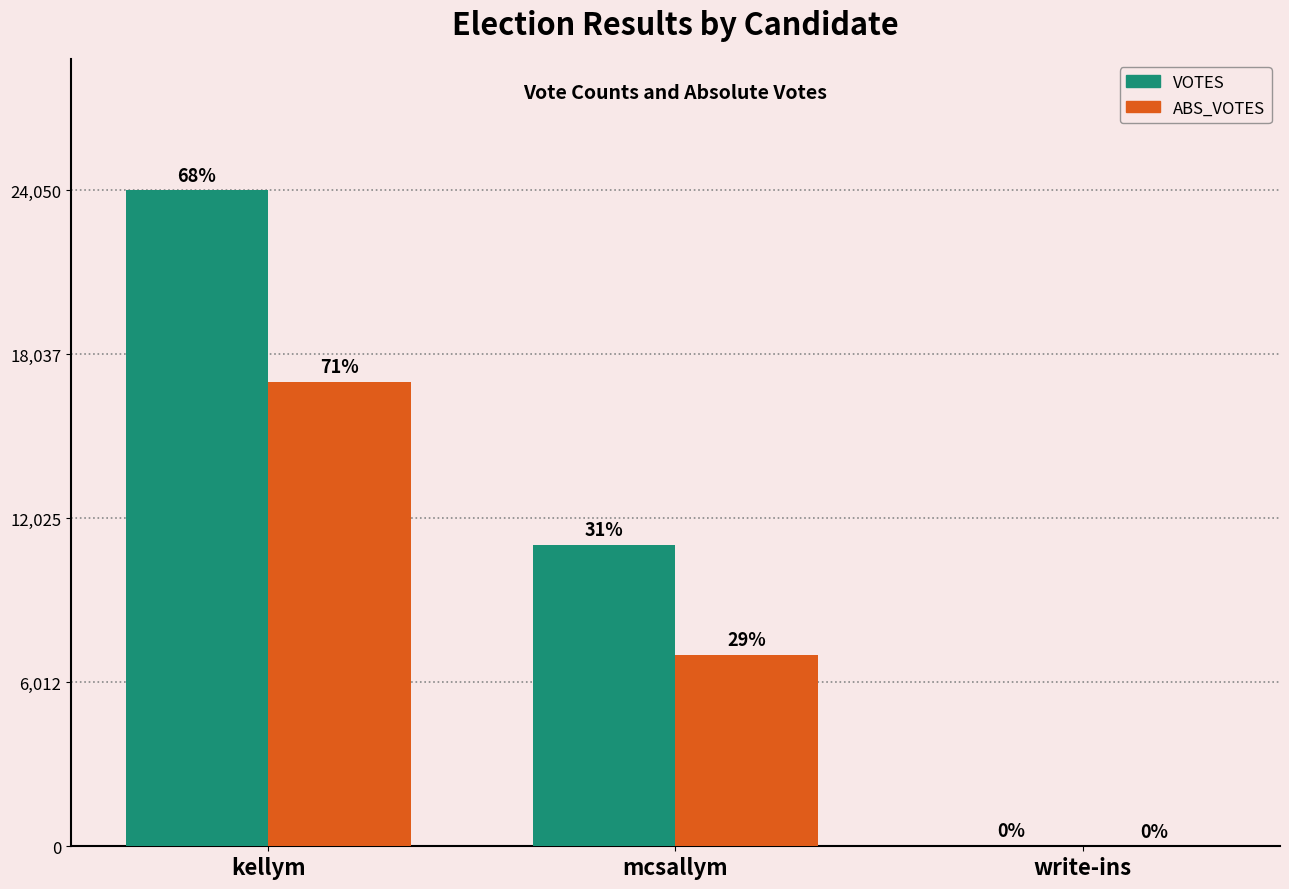

What is the difference between the highest and lowest values at kellym?

7028